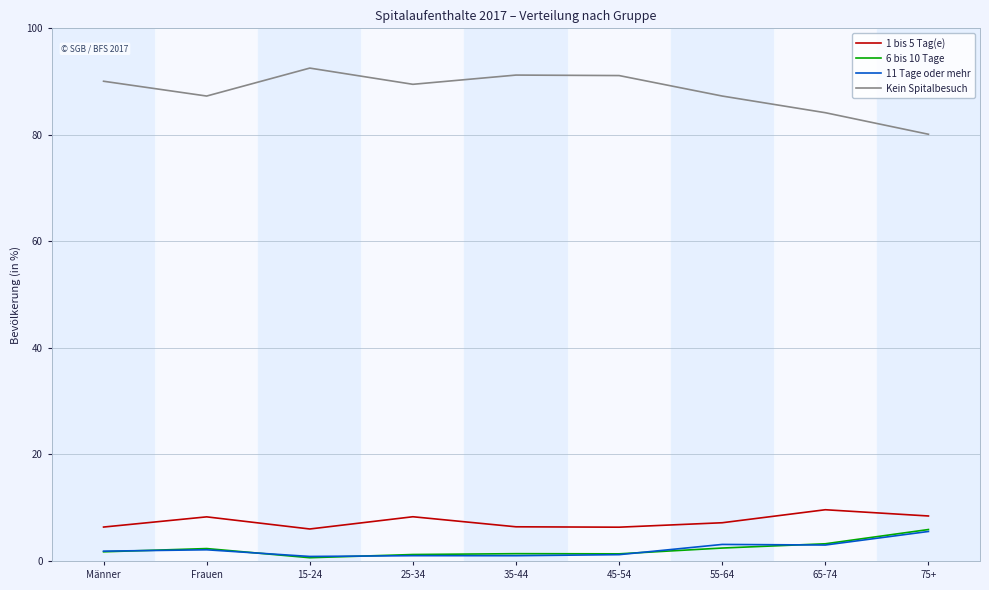

What are all the series names shown in the legend?

1 bis 5 Tag(e), 6 bis 10 Tage, 11 Tage oder mehr, Kein Spitalbesuch